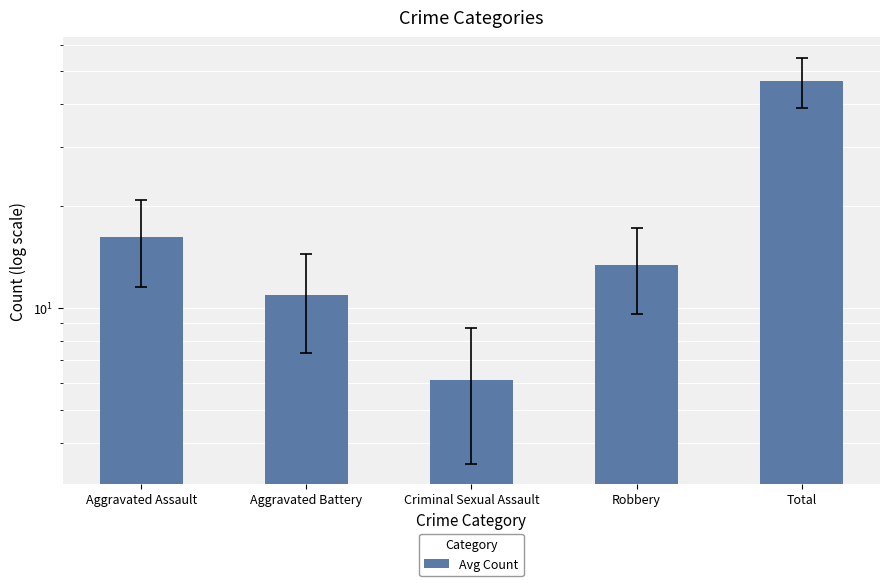

Rank the categories by value from lowest to highest.

Criminal Sexual Assault, Aggravated Battery, Robbery, Aggravated Assault, Total